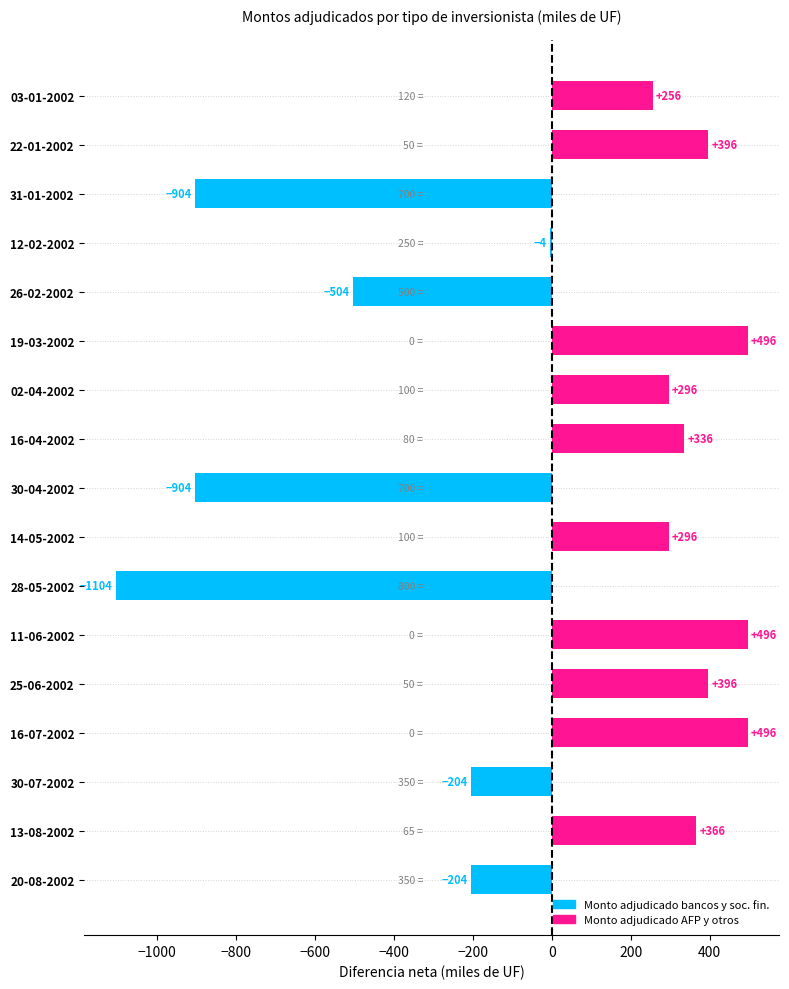

How many series are shown in this chart?

1